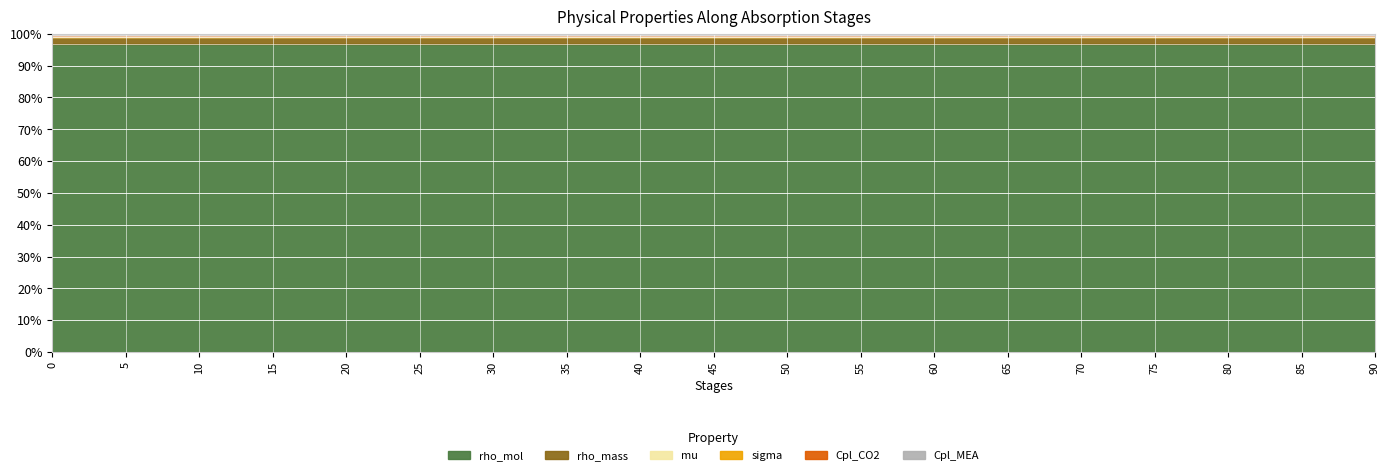

True or false: mu_scaled and rho_mass cross at least once.

False